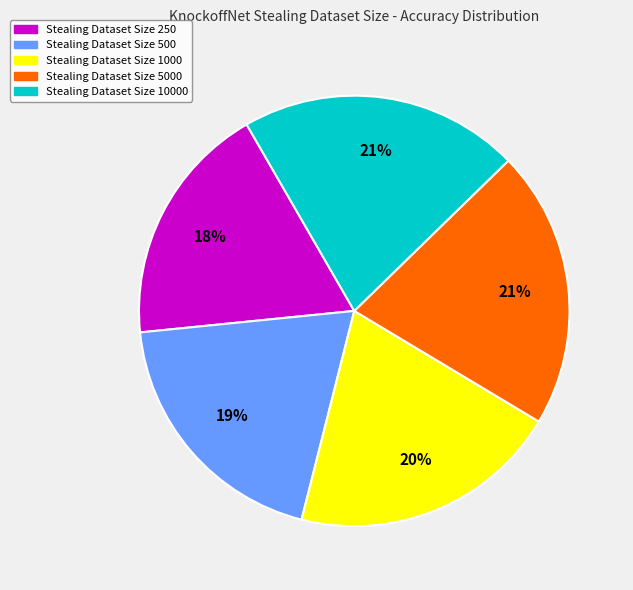

Is there any slice that represents more than half of the pie?

No